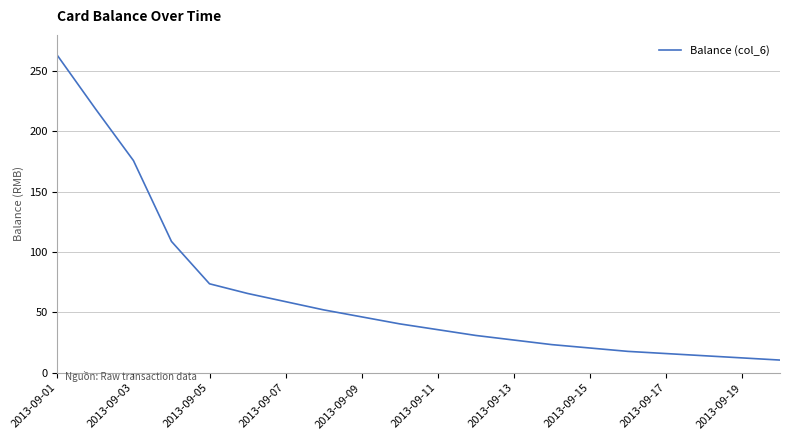

How many distinct data groups are displayed?

1